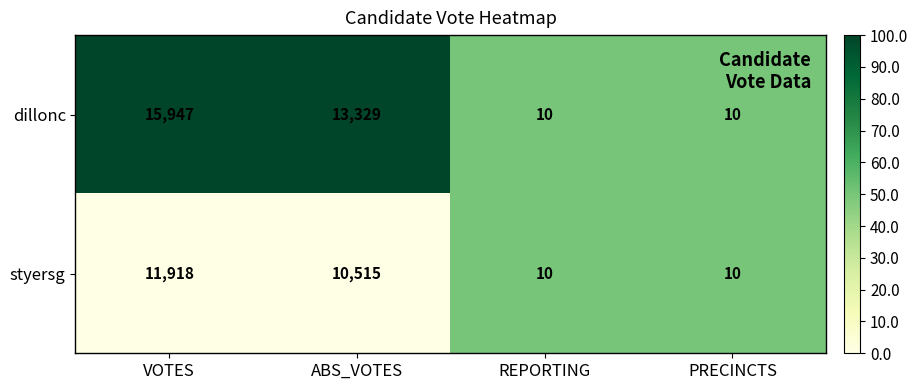

Rank the series by their maximum value, from lowest to highest.

styersg, dillonc